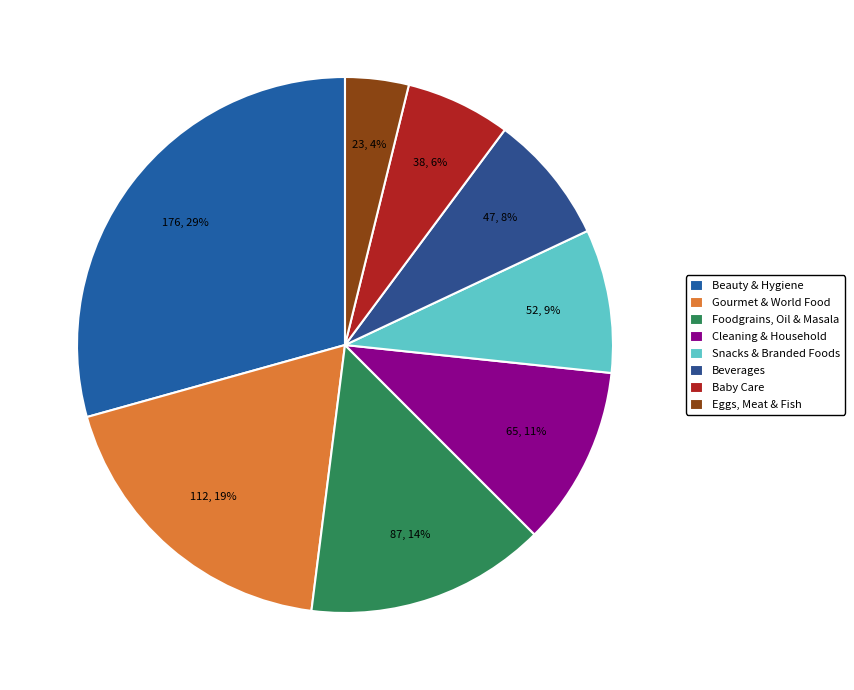

Which category has the biggest portion of the pie?

Beauty & Hygiene